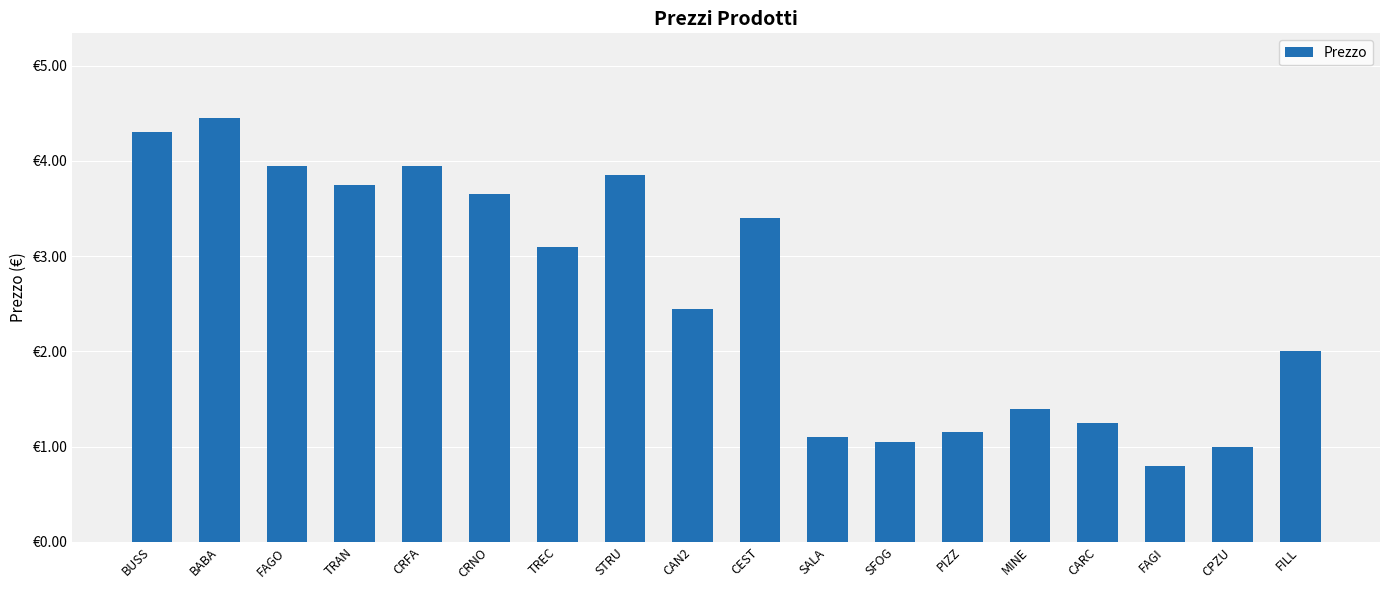

What is the greatest value displayed?

4.5